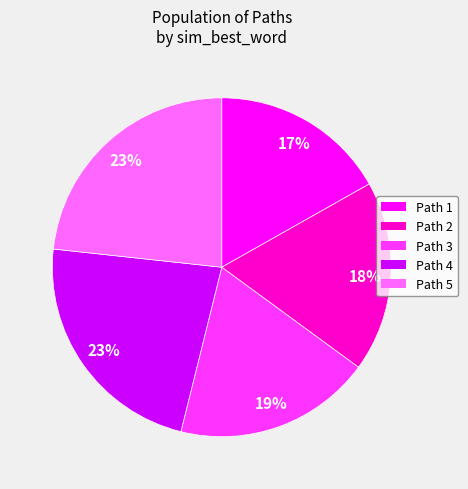

The Path 3 slice represents 33% of the pie. True or false?

False